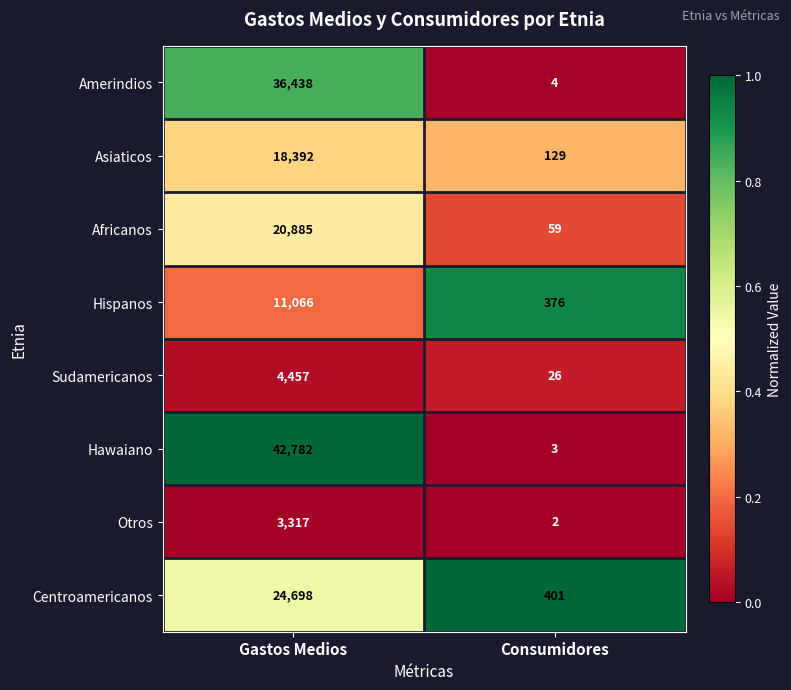

Read the Hawaiano value at Consumidores.

3